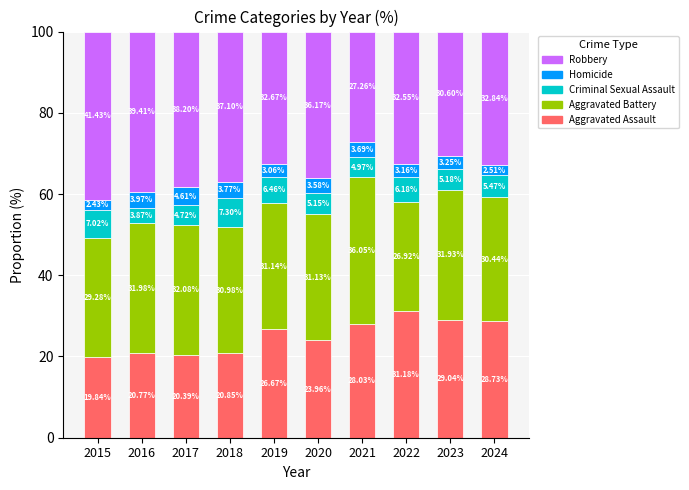

What is the difference between the Aggravated Assault values at 2017 and 2023?

8.6